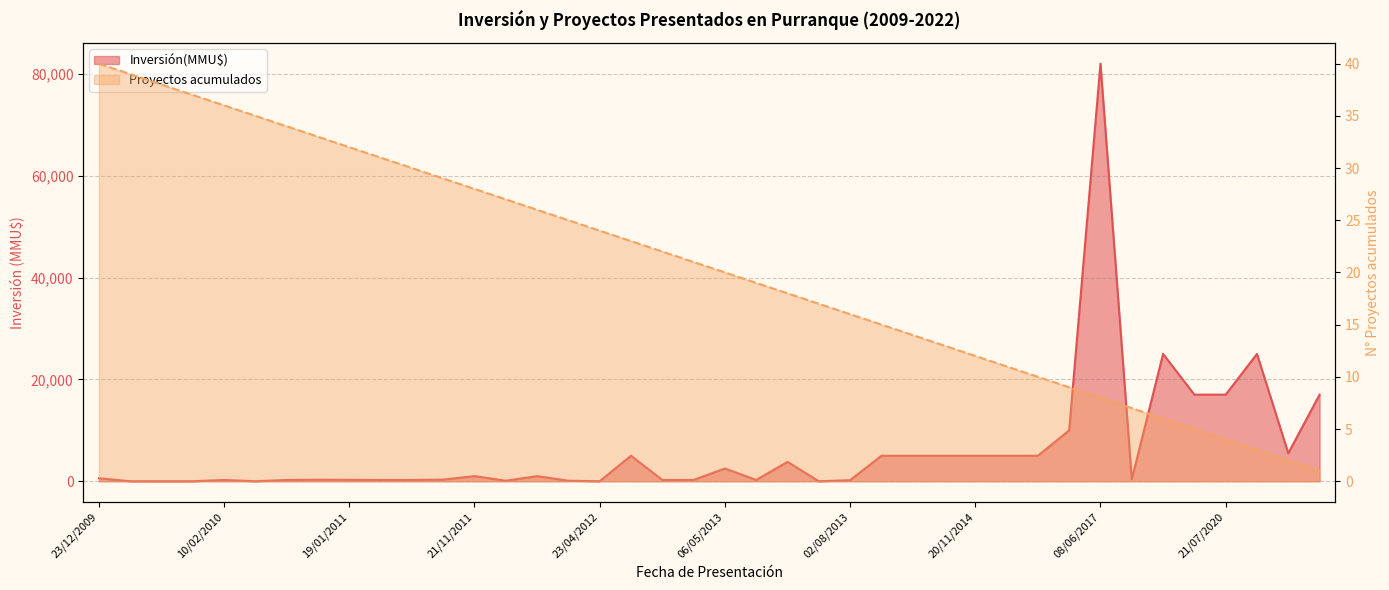

Which has a higher value, 21/07/2020 or 26/12/2014?

21/07/2020